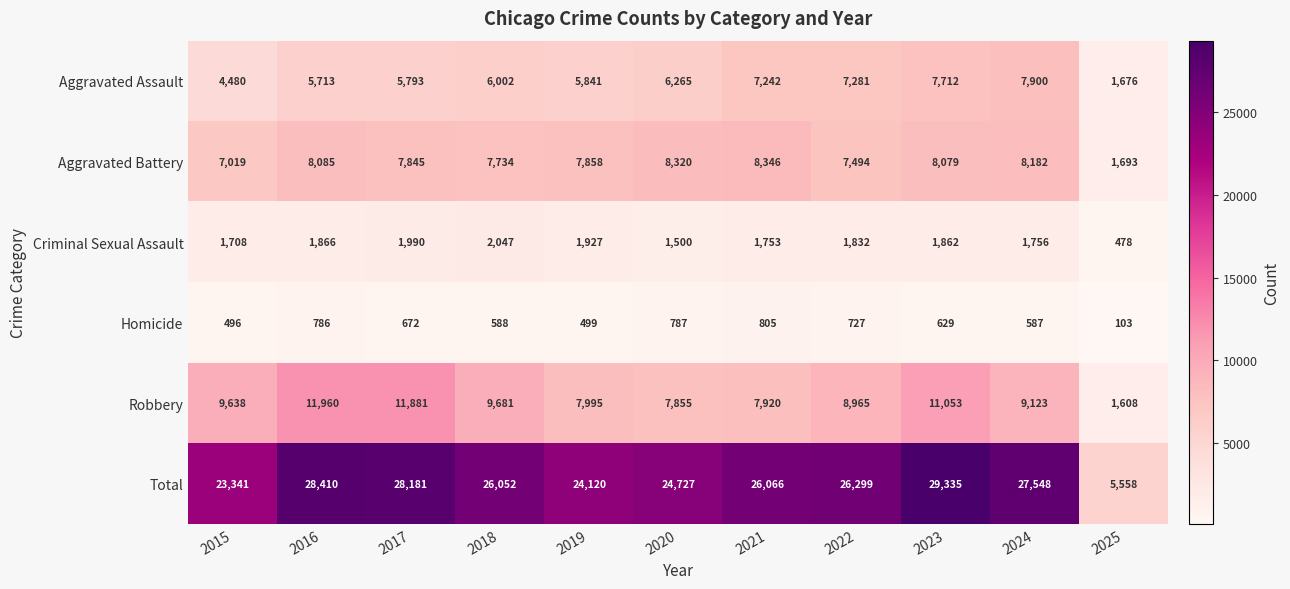

The value of Total at 2024 is 27548. True or false?

True